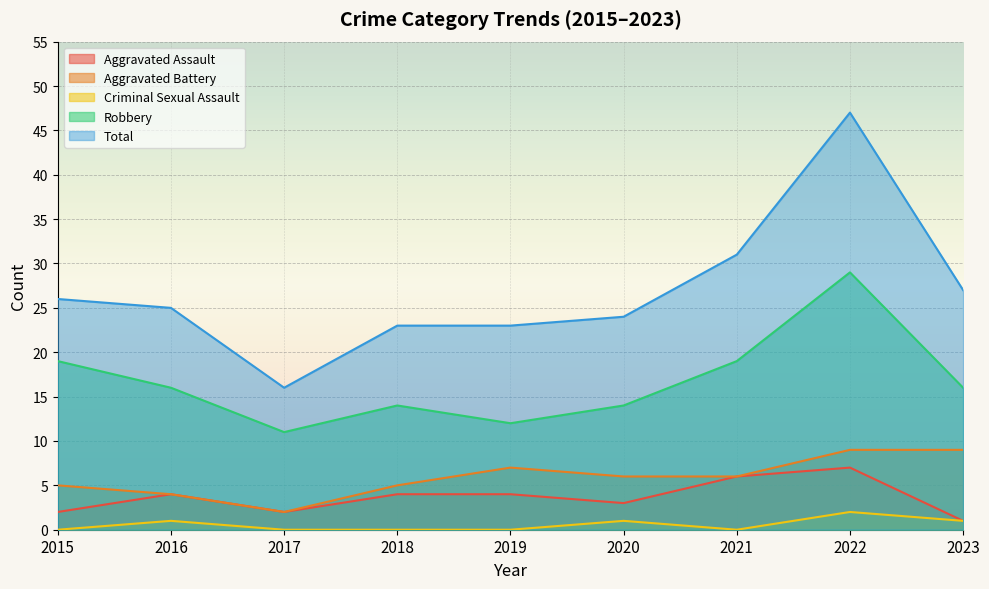

What is the maximum value for Aggravated Battery?

9